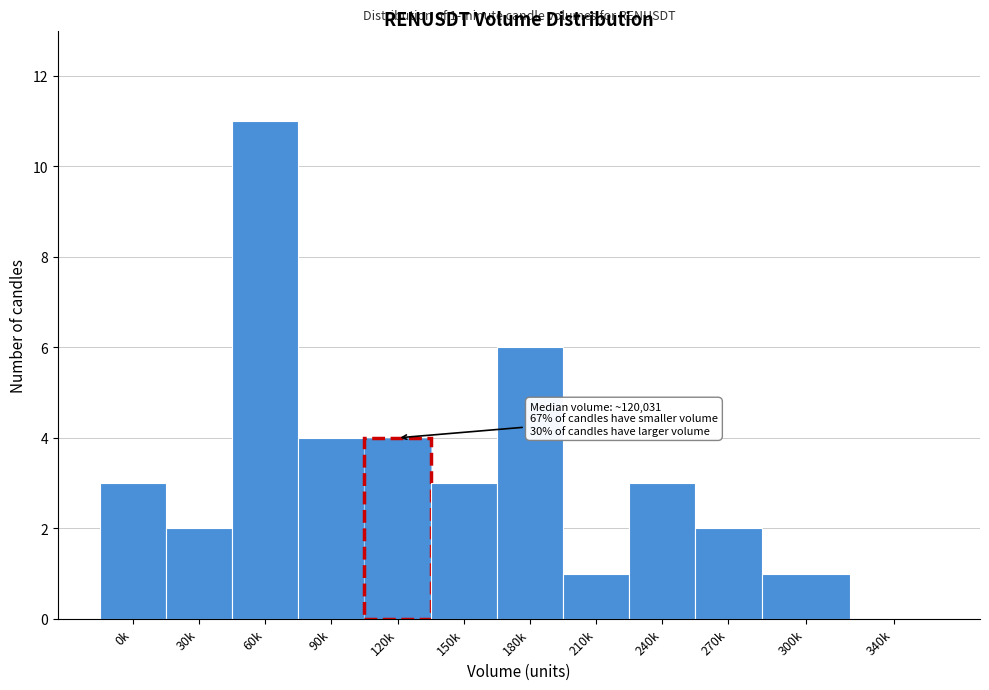

Reading left to right, list all the values displayed in this chart.

0k=3	30k=2	60k=11	90k=4	120k=4	150k=3	180k=6	210k=1	240k=3	270k=2	300k=1	340k=0